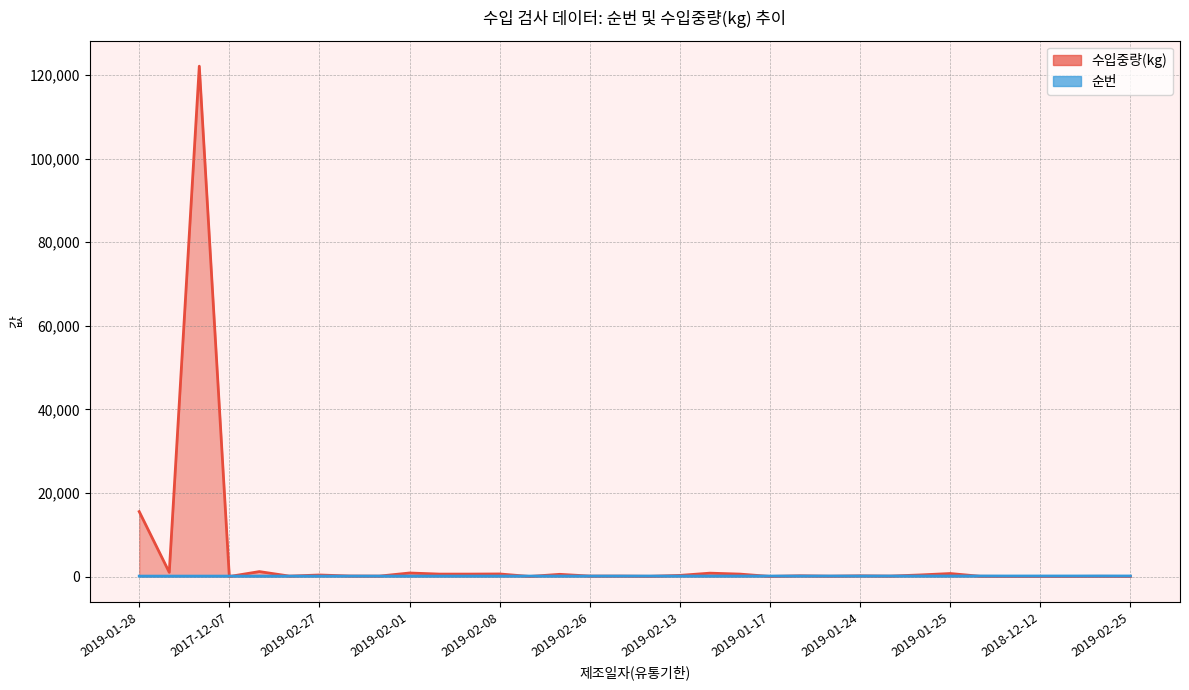

Reading right to left, transcribe all the data shown in this chart.

수입중량(kg): 40	72	43	43	43	78	735	396	120	187	98	199	40	600	825	288	72	128	128	544	35	632	600	600	864	122	147	385	120	1200	20	122136	1024	15552
순번: 152	151	150	149	148	147	146	145	144	143	142	141	140	139	138	137	136	135	134	133	132	131	130	129	128	127	126	125	124	123	122	121	120	119